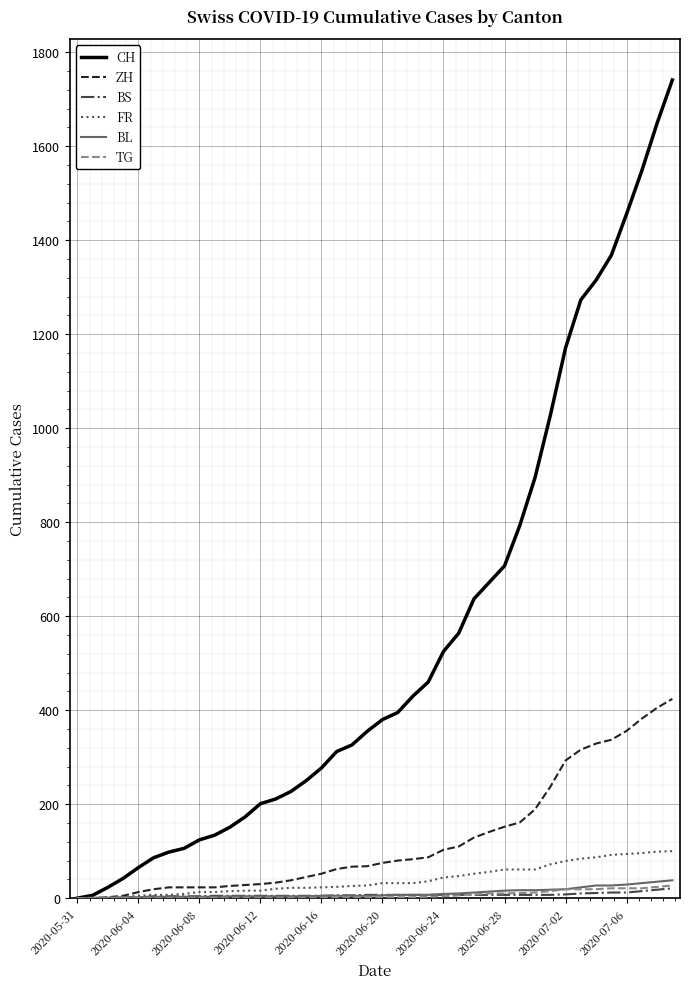

Which series has the widest spread of values?

CH